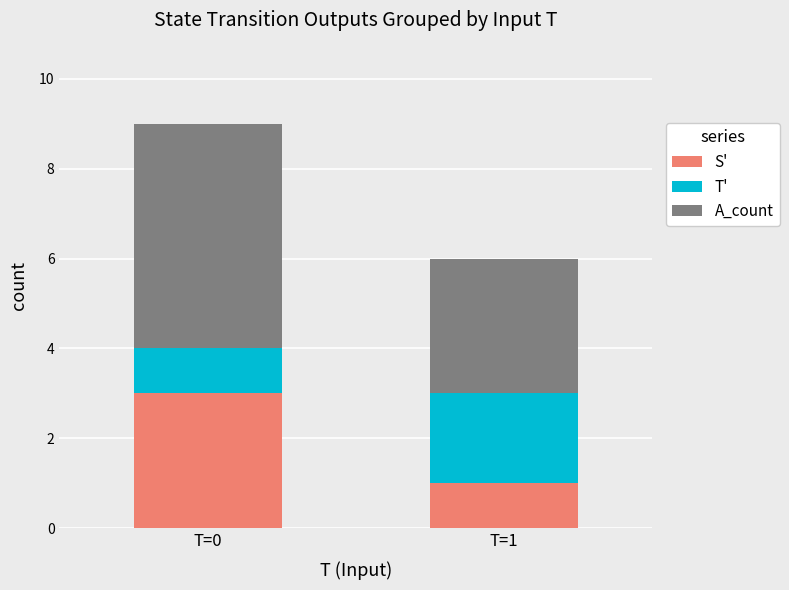

At which category is the sum across all series the highest?

T=0